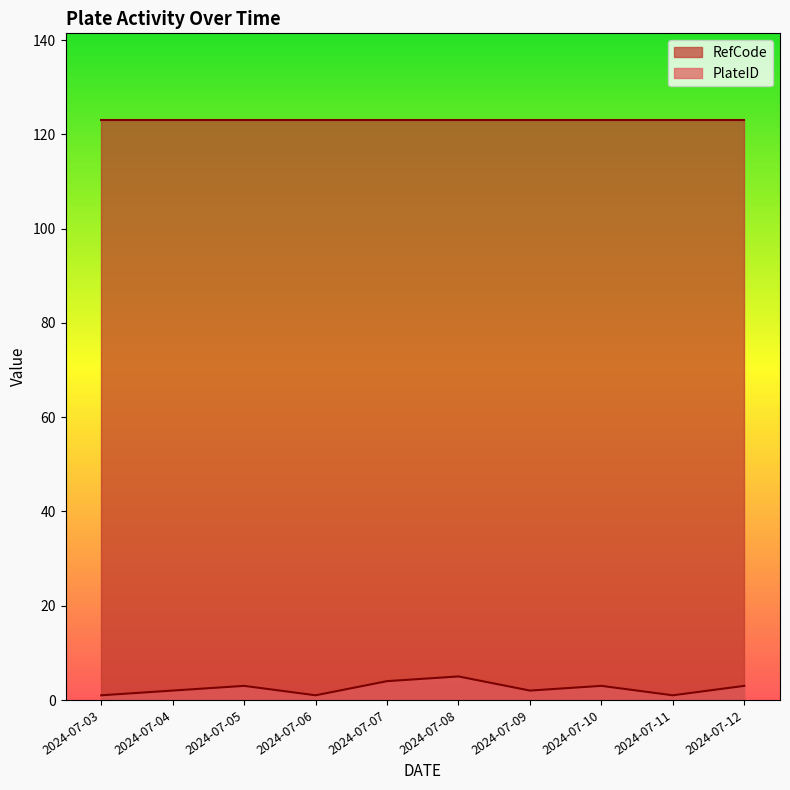

What is the ratio of the value at 2024-07-07 to the value at 2024-07-09?

2.0